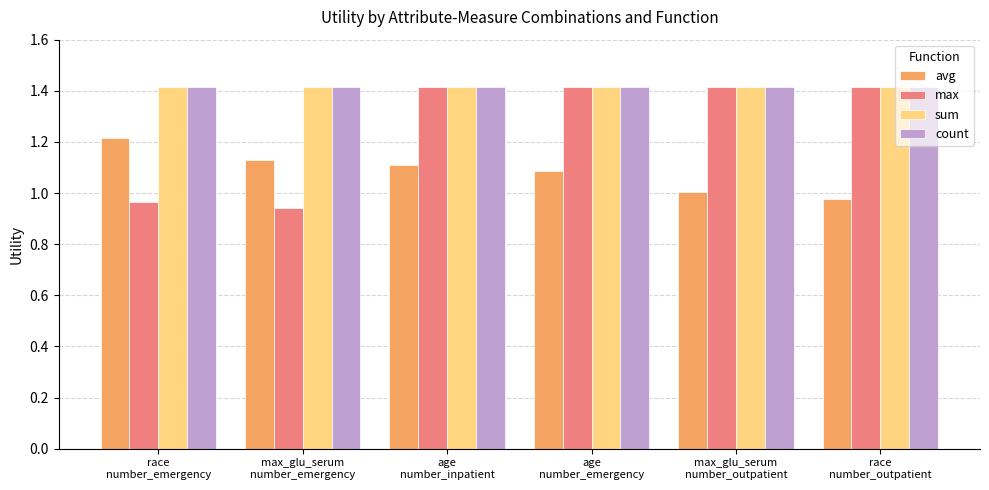

What is the maximum value for avg?

1.2